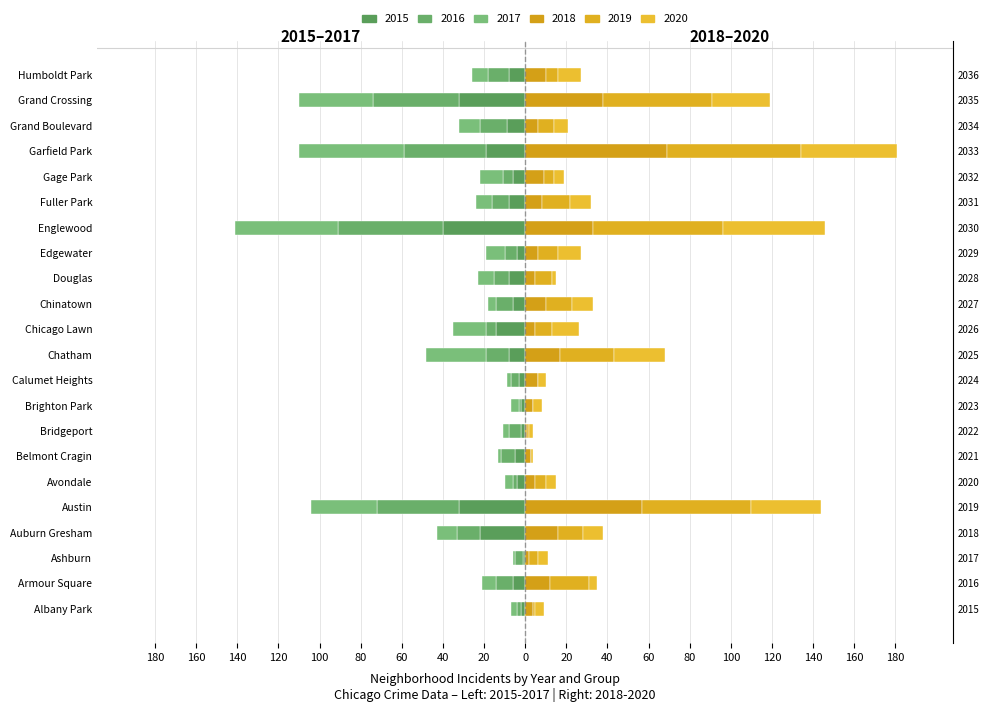

Which series has the widest spread of values?

2018